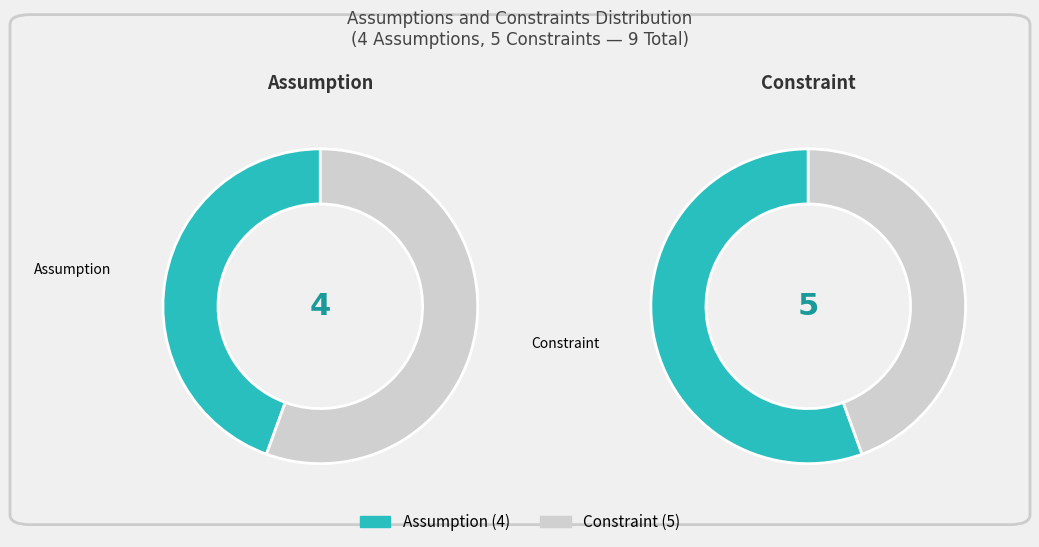

How many slices are in this pie chart?

2